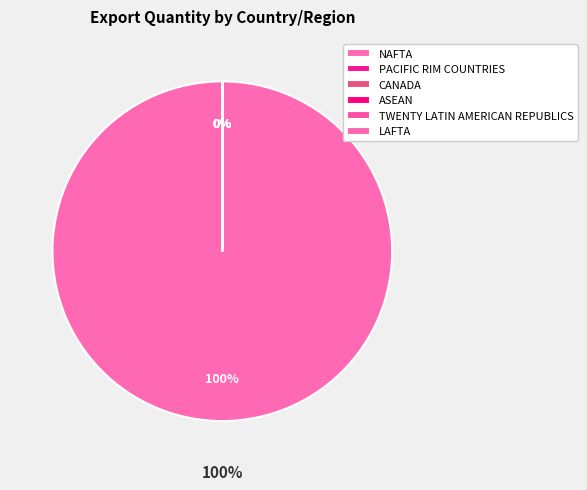

To the nearest percent, what is the difference between the PACIFIC RIM COUNTRIES and NAFTA slice percentages?

100%